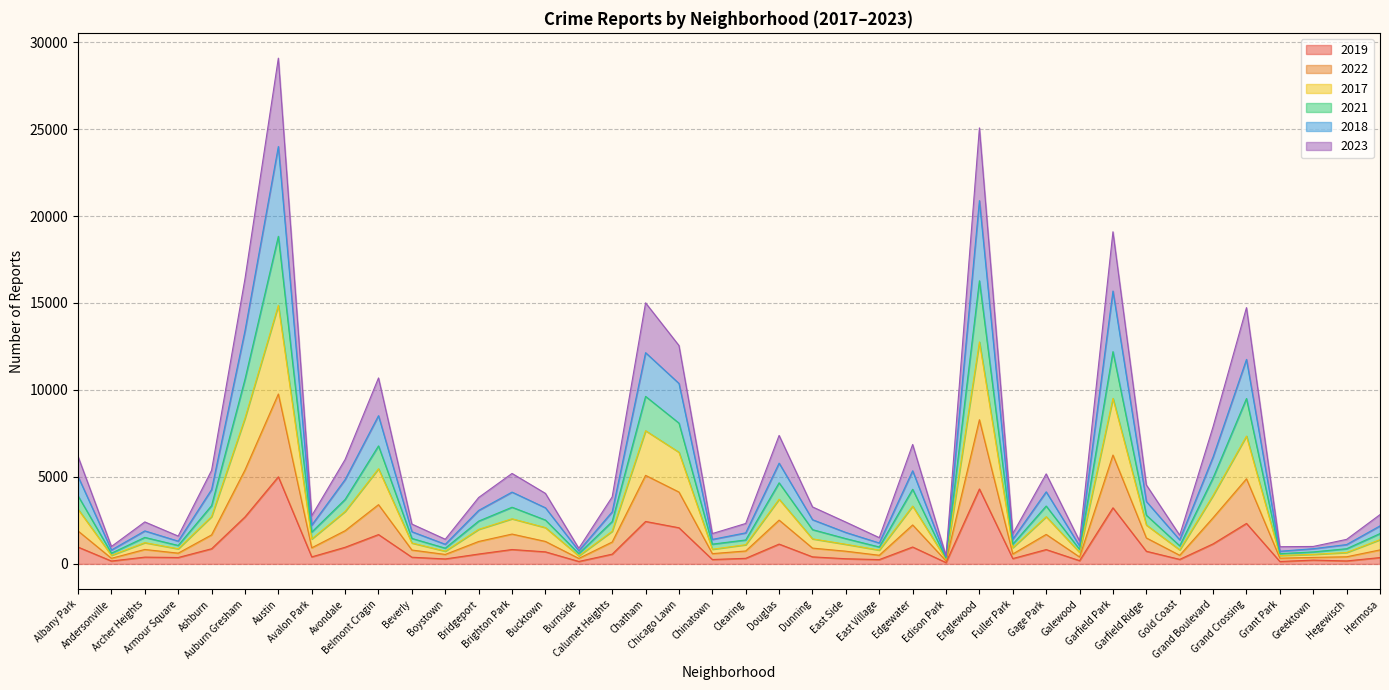

Is it true that 2018 equals 2357 at Clearing?

False